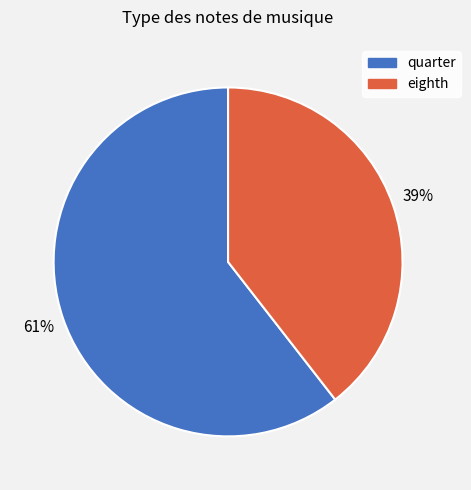

How many segments does this pie chart have?

2